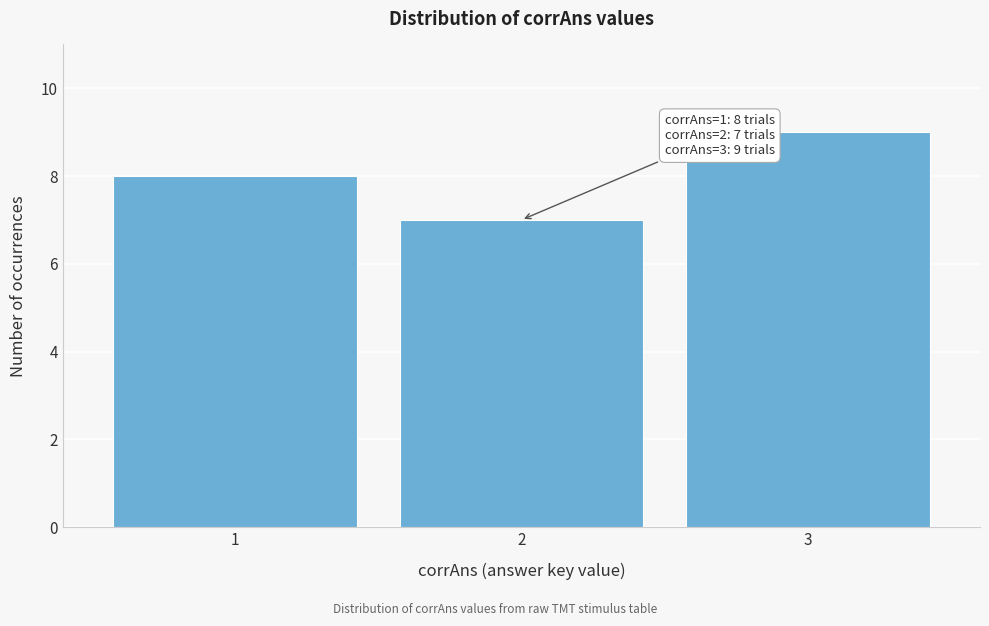

Reading left to right, extract all data points from this chart.

1=8	2=7	3=9